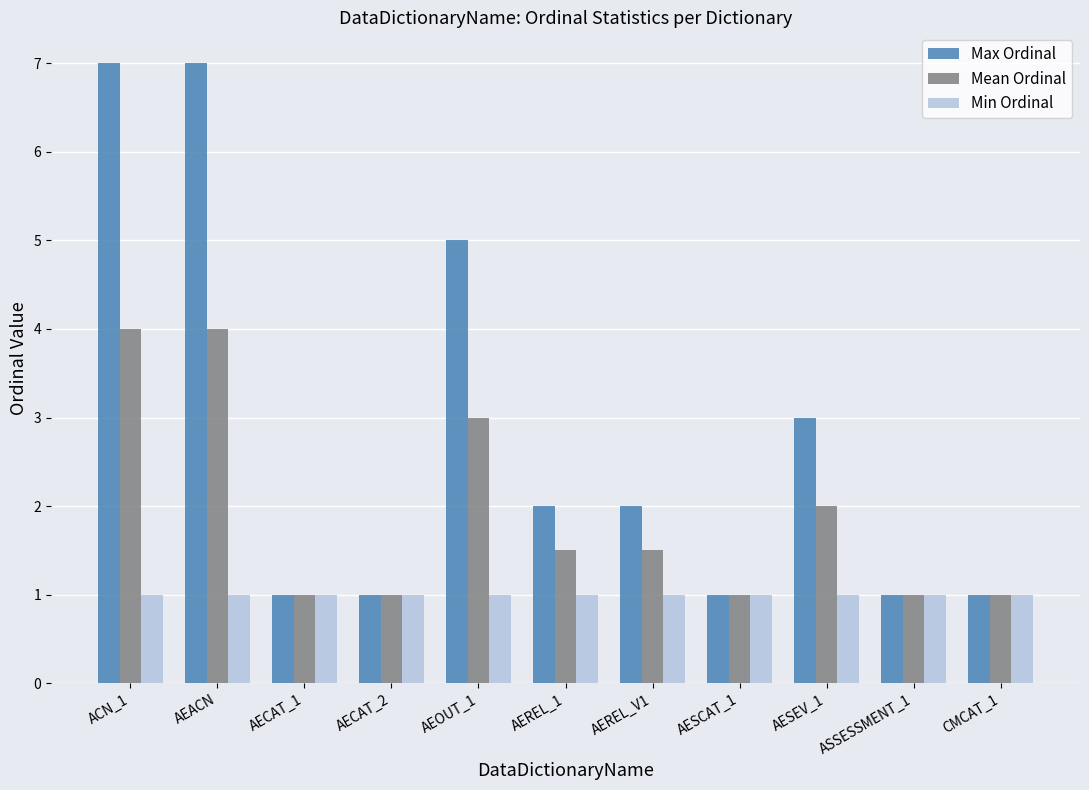

What is the highest value of the Mean Ordinal series?

4.0